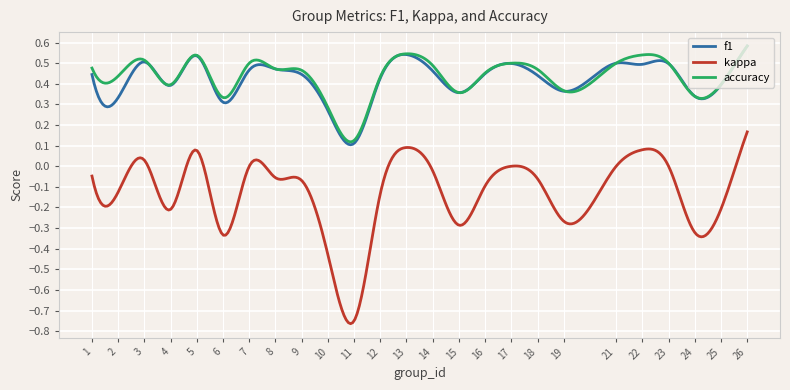

True or false: accuracy and kappa intersect in this chart.

False